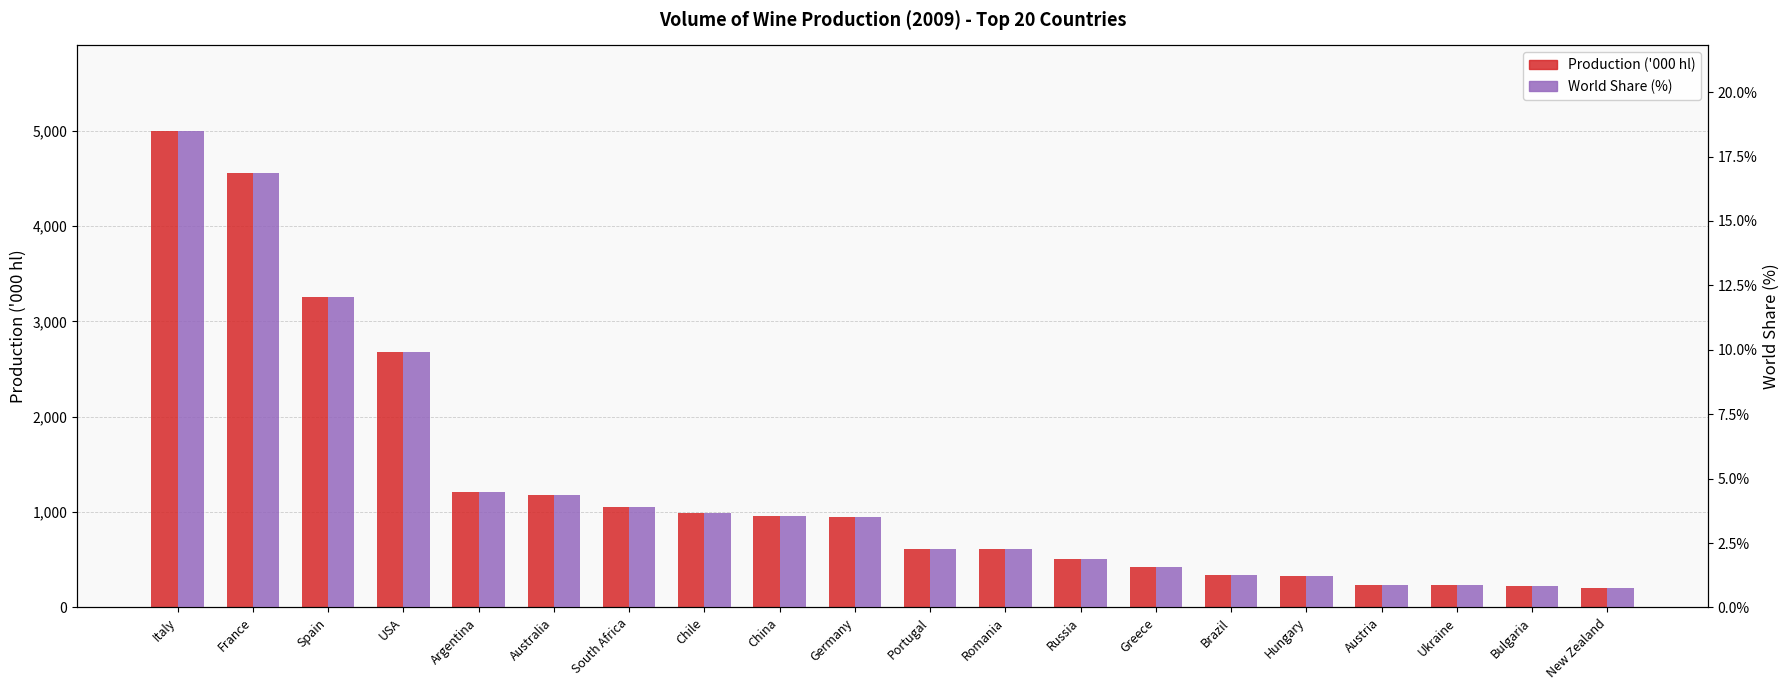

True or false: Production ('000 hl) has a value of 330.0 at Hungary.

True